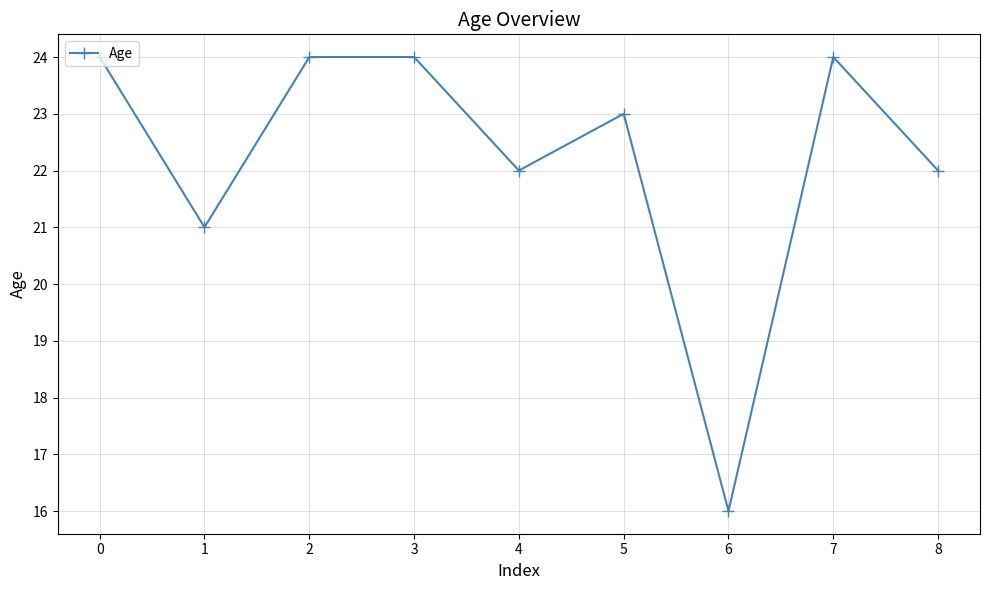

Reading left to right, transcribe all the data shown in this chart.

0=24	1=21	2=24	3=24	4=22	5=23	6=16	7=24	8=22